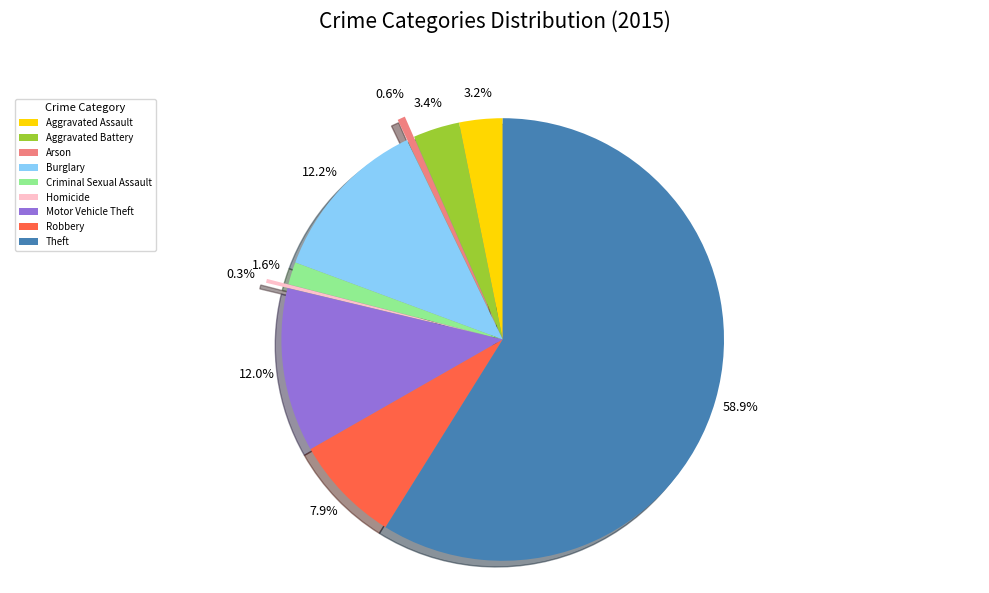

Is it true that Criminal Sexual Assault is 2% of the pie?

True